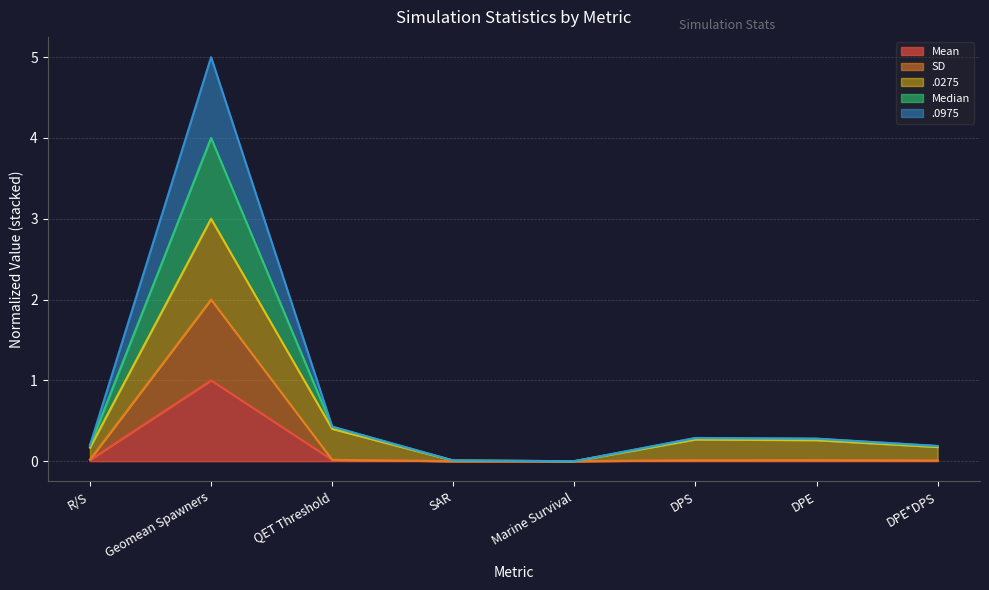

How many categories are shown in the chart?

8